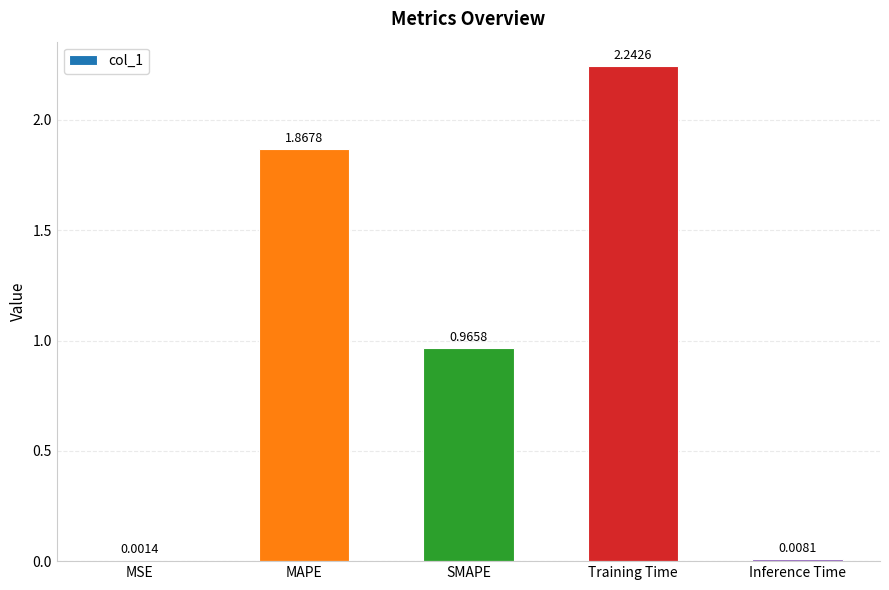

What is the sum of all values?

5.1